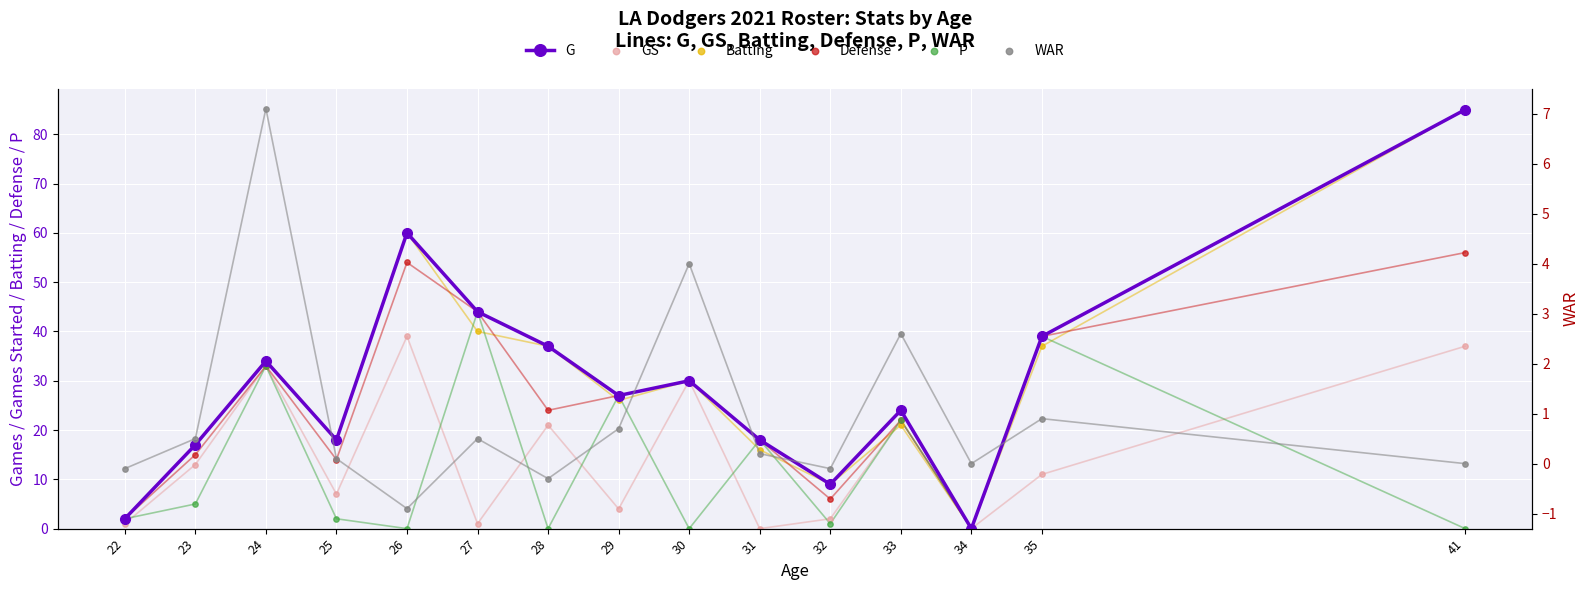

Which series has the largest total across all categories?

G